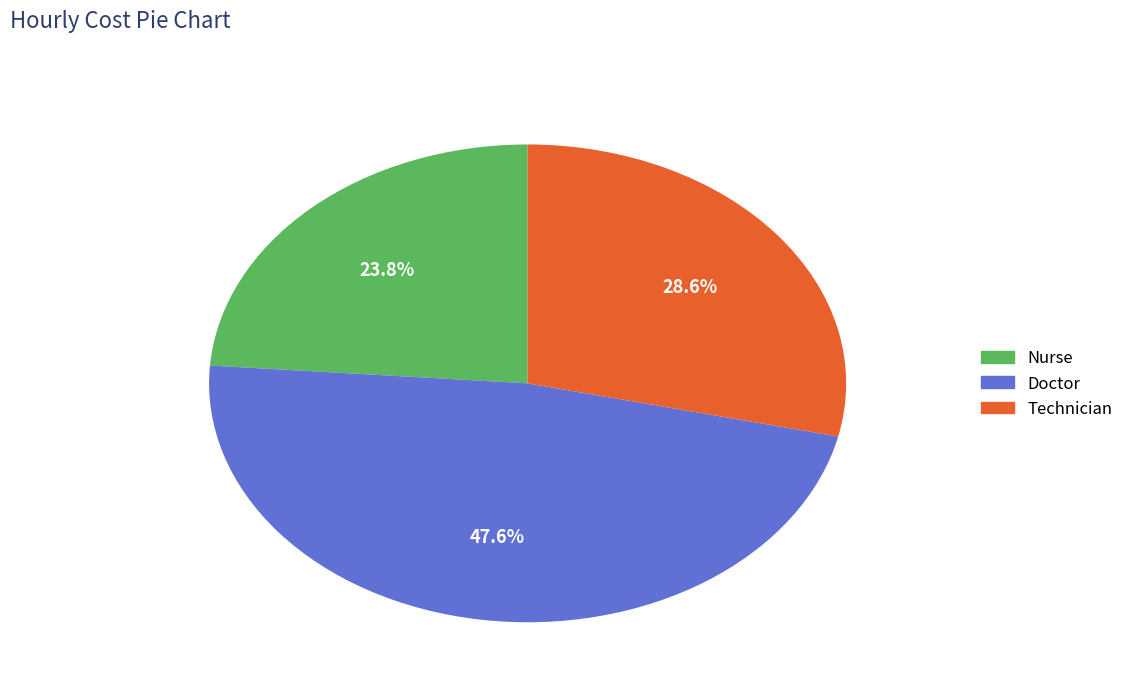

Is there any slice that represents more than half of the pie?

No